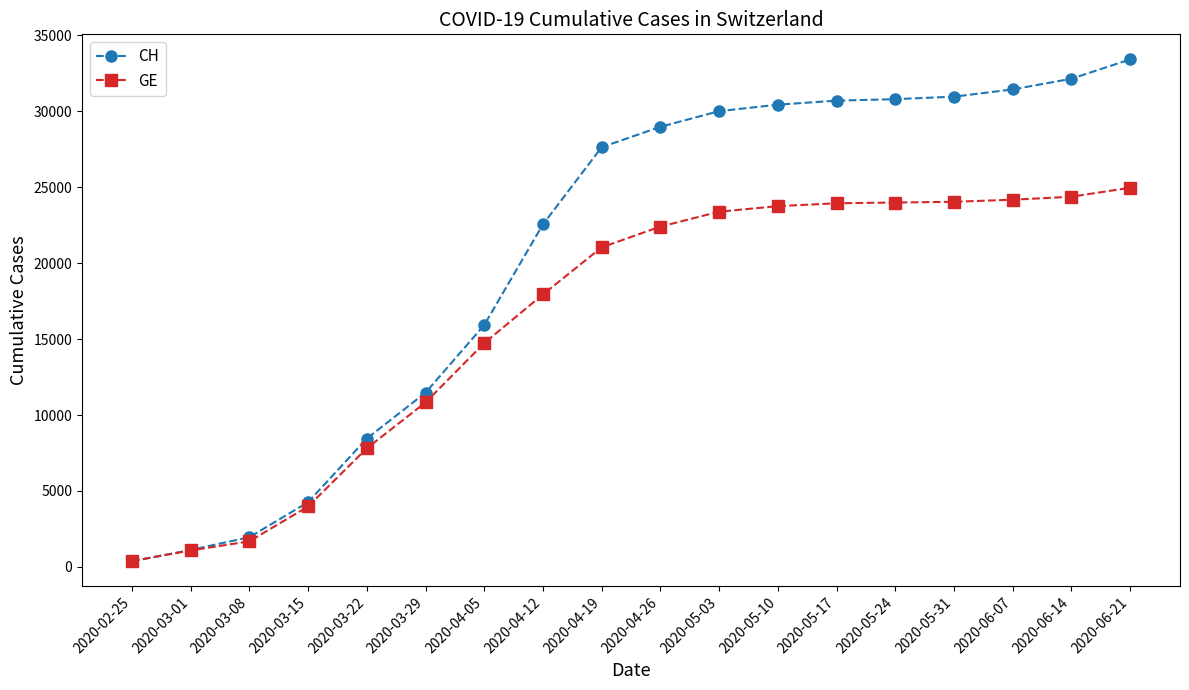

Is this an area chart (filled region under the line)?

No